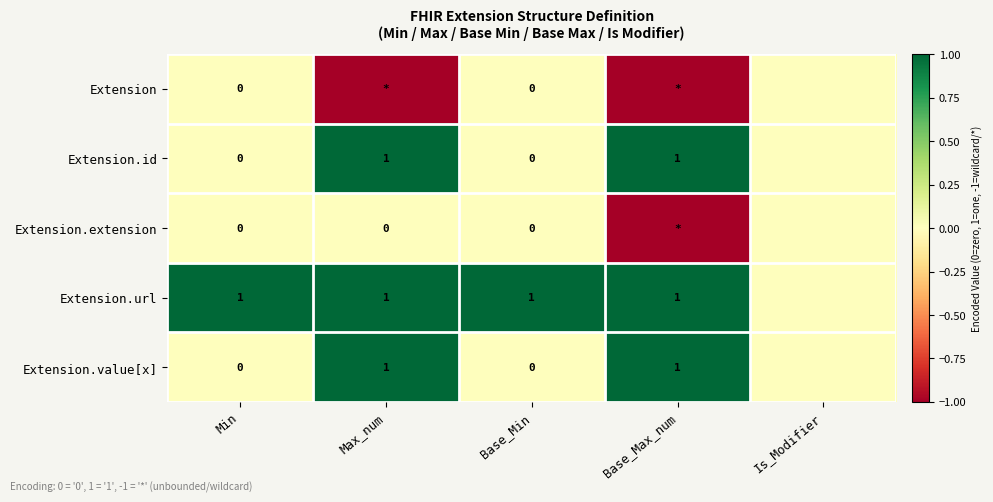

Is it true that Extension.value[x] equals 1 at Max_num?

True